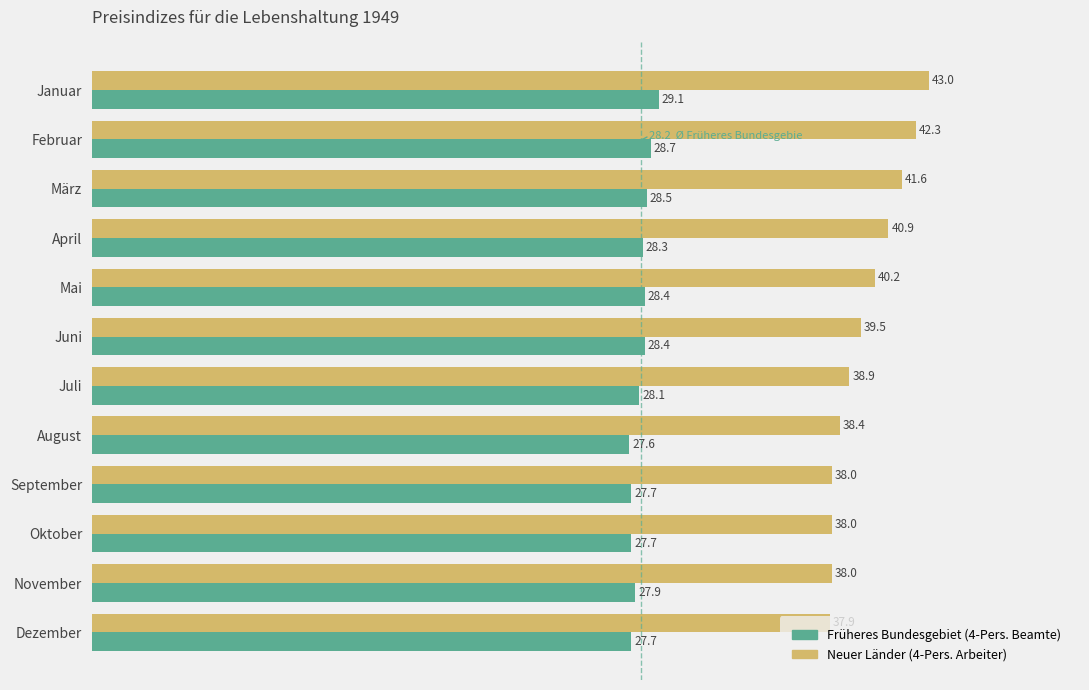

What is the approximate value of Neuer Länder (4-Pers. Arbeiter) at Juli?

38.9